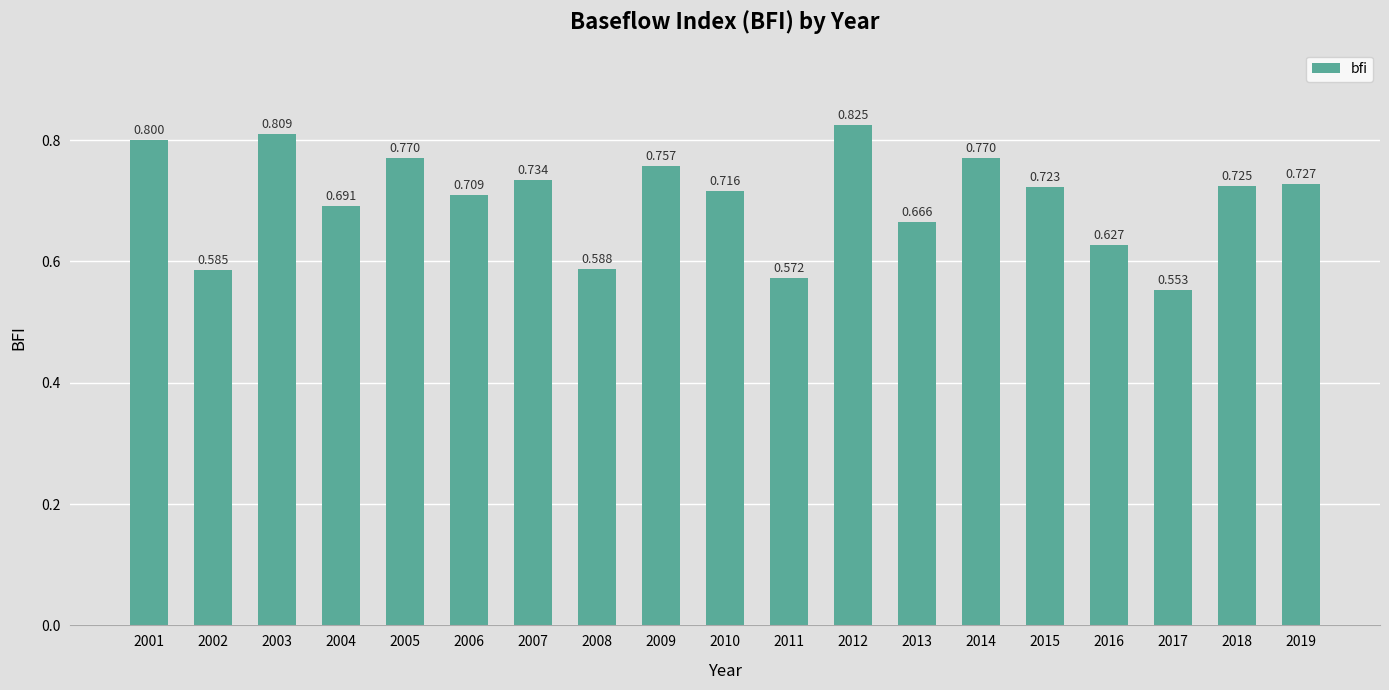

How many values are between 0 and 1?

19